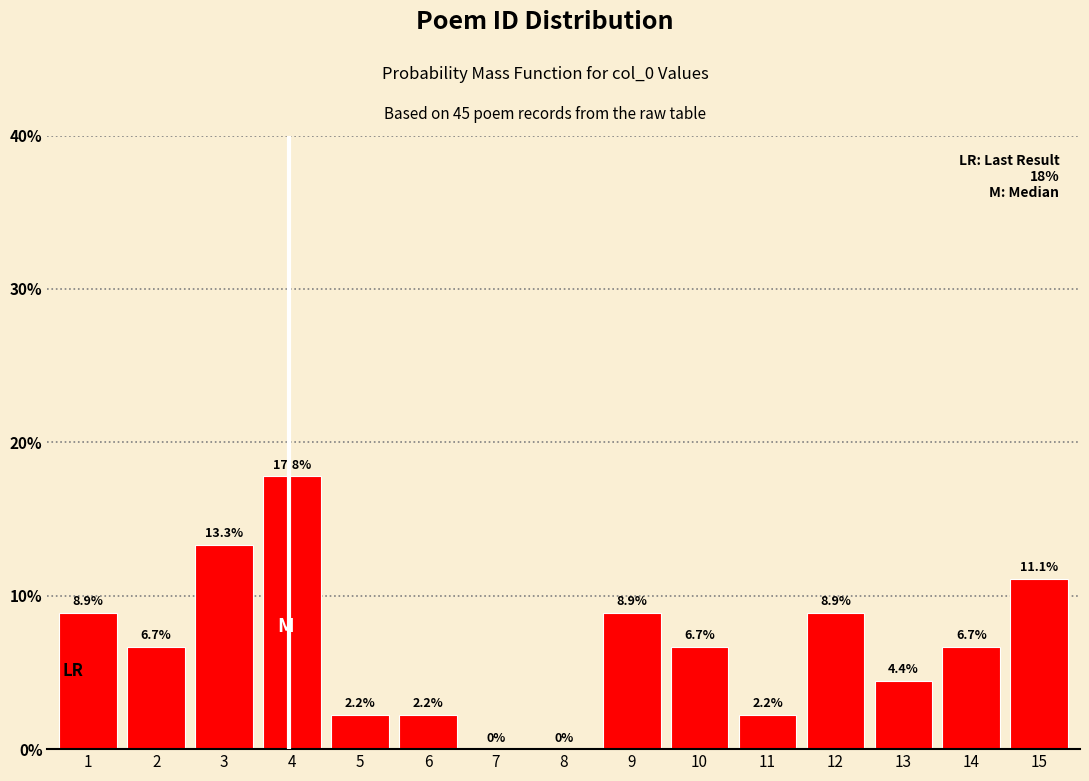

Reading left to right, extract all data points from this chart.

1=8.9	2=6.7	3=13.3	4=17.8	5=2.2	6=2.2	7=0.0	8=0.0	9=8.9	10=6.7	11=2.2	12=8.9	13=4.4	14=6.7	15=11.1